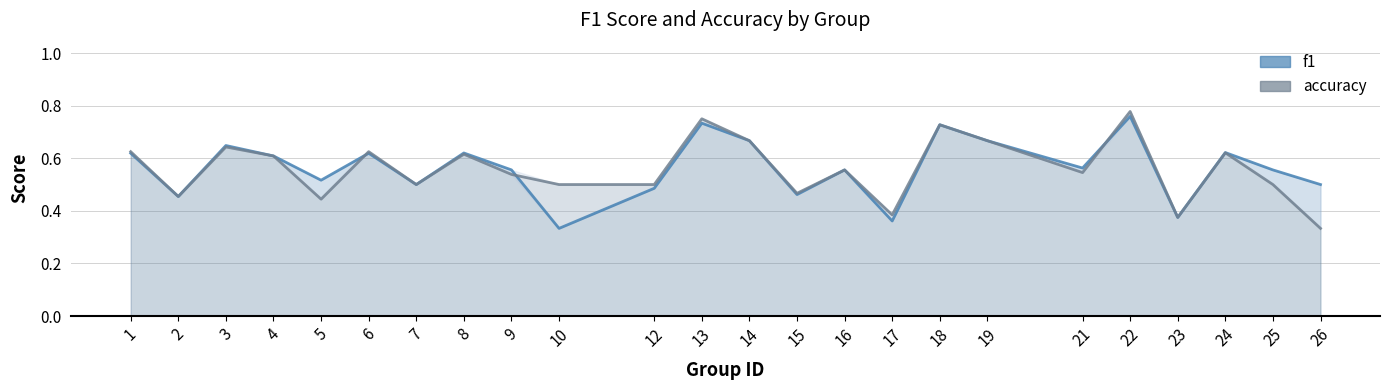

How many lines are shown in the chart?

2